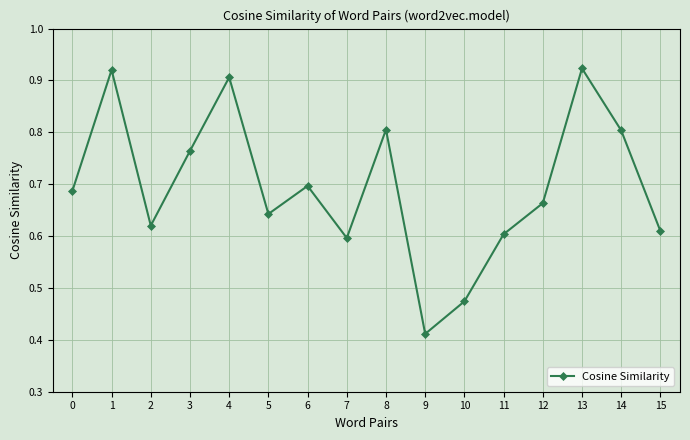

Which has a higher value, 7 or 13?

13